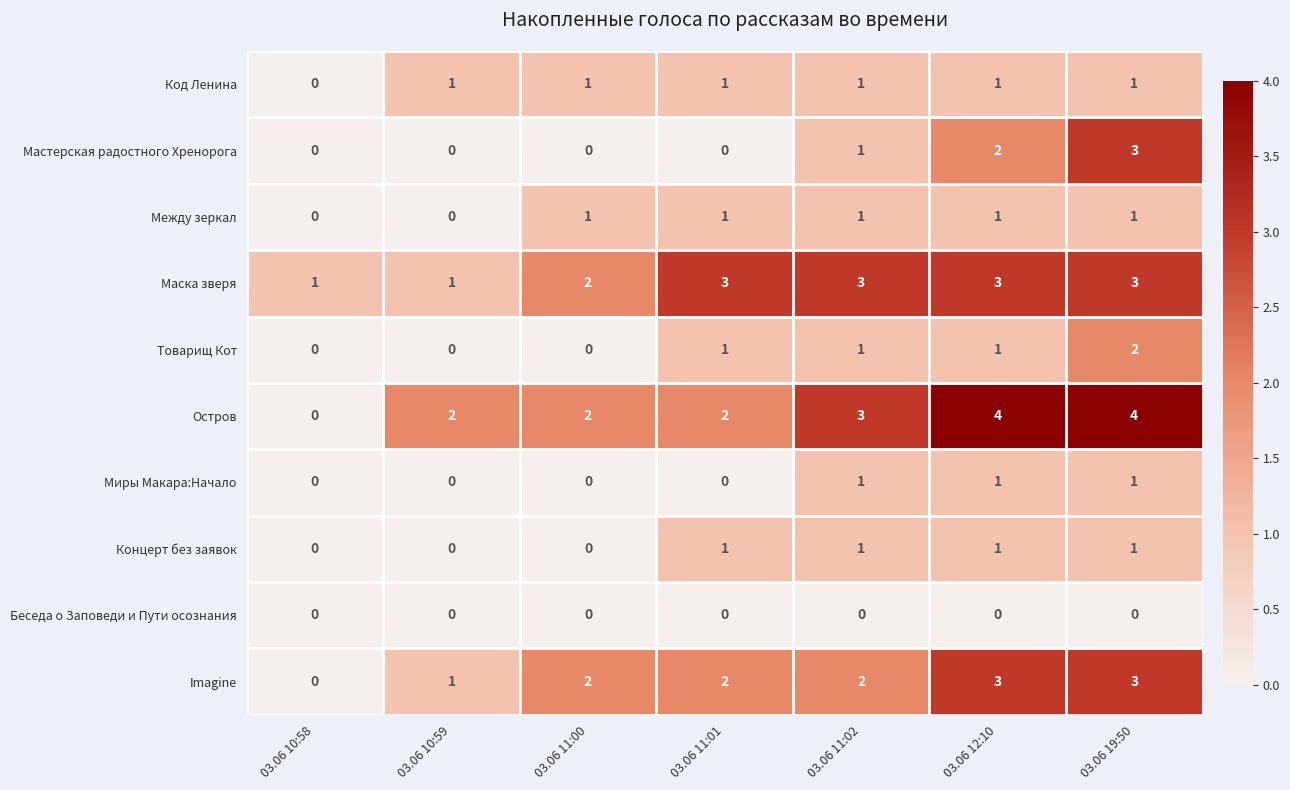

Which series has the largest total across all categories?

Остров